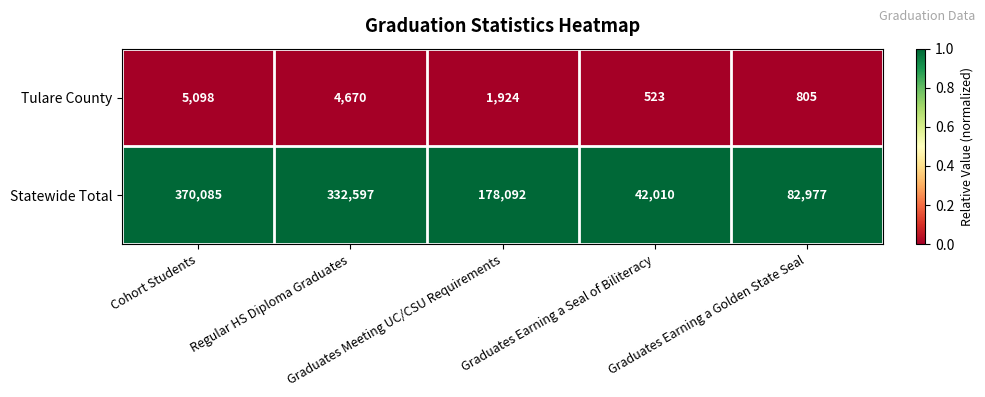

What is the maximum value shown in the chart?

370085